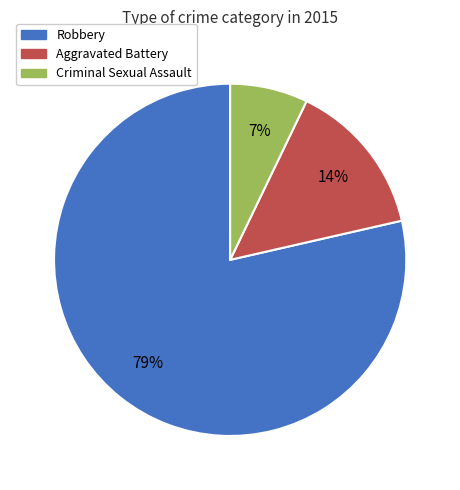

Count the number of slices in the pie.

3